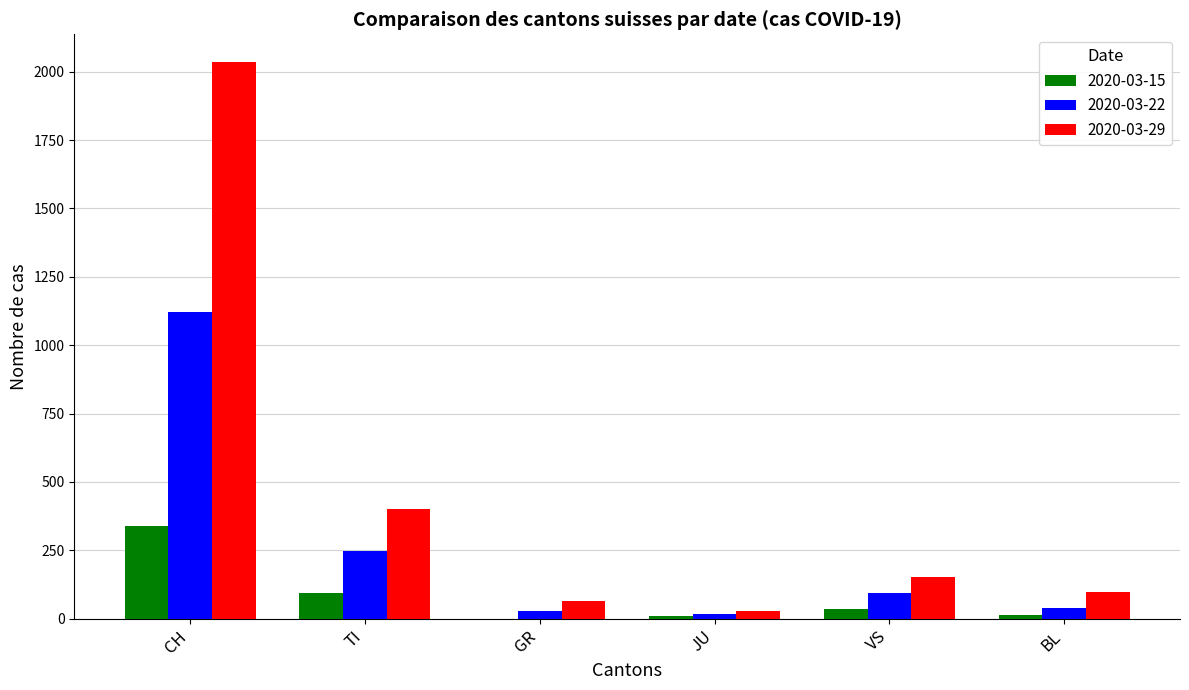

What is the maximum value shown in the chart?

2035